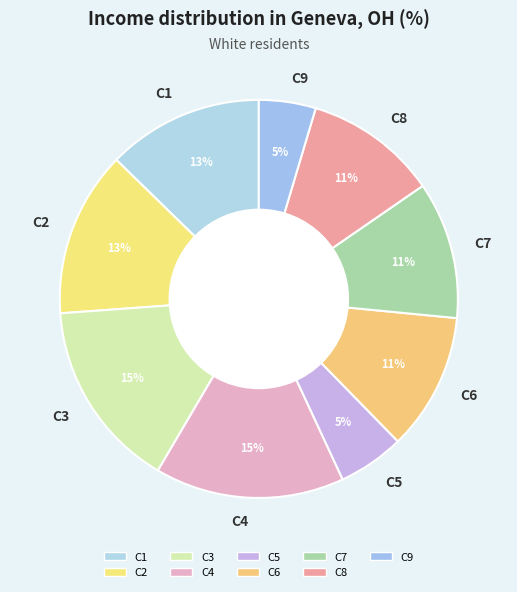

What is the ratio of the value at C8 to the value at C2?

0.8